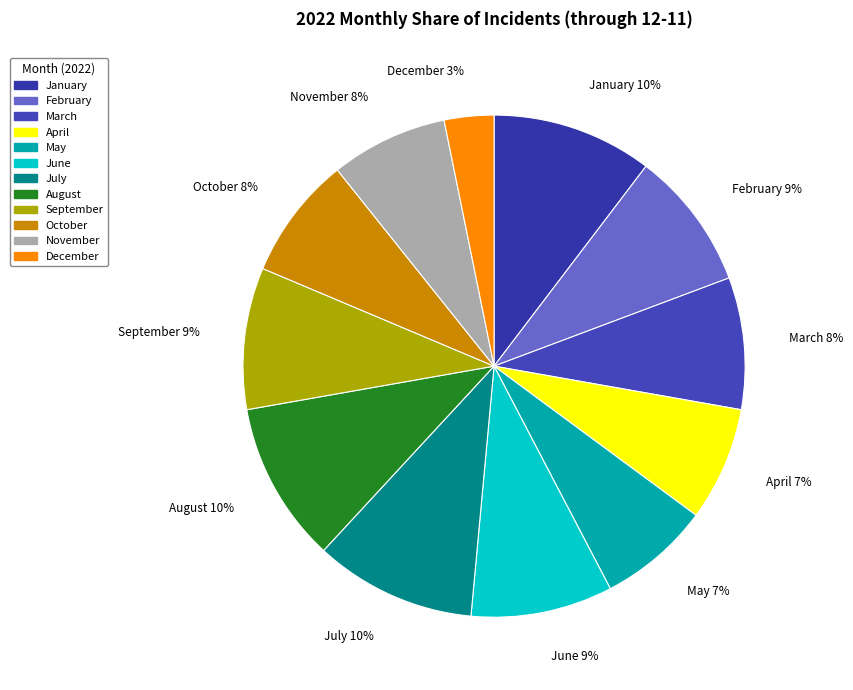

To the nearest percent, what is the difference between the September and July slice percentages?

1%